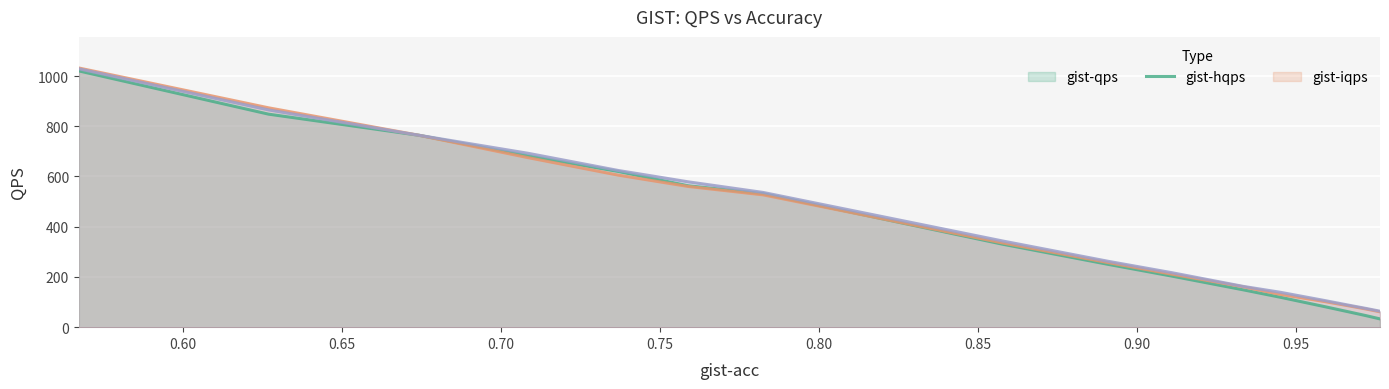

Which series has the widest spread of values?

gist-qps